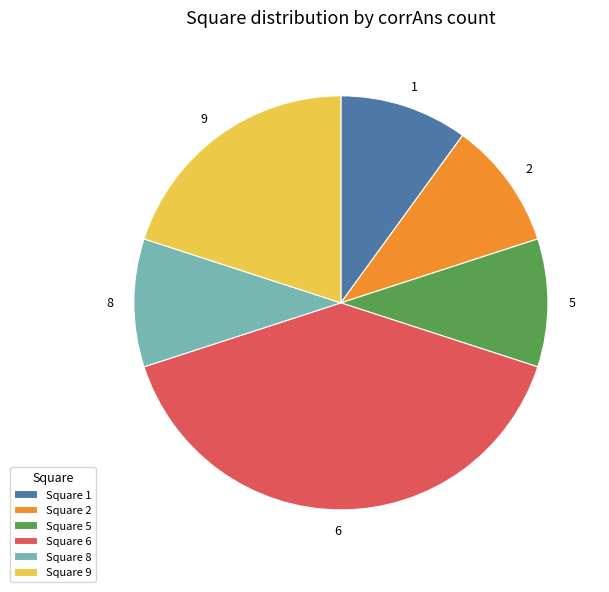

Is Square 5 the majority of the pie?

No